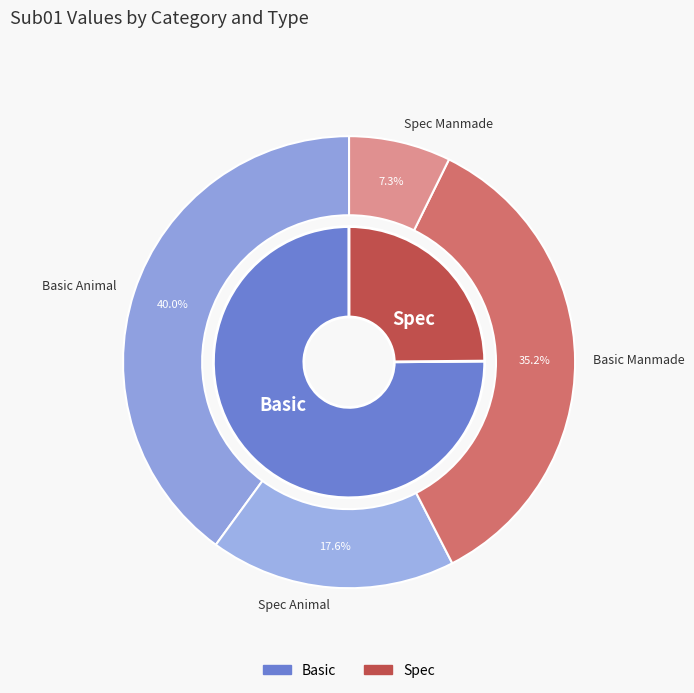

To the nearest percent, what percentage of the pie is Spec_Animal?

18%